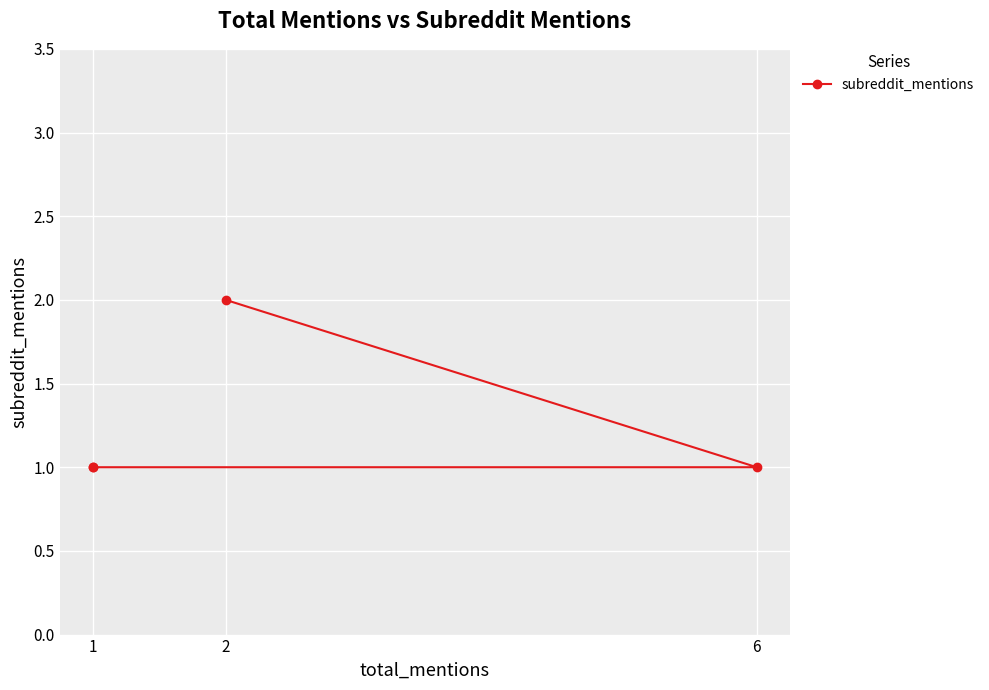

The value at 1 is 1. True or false?

True